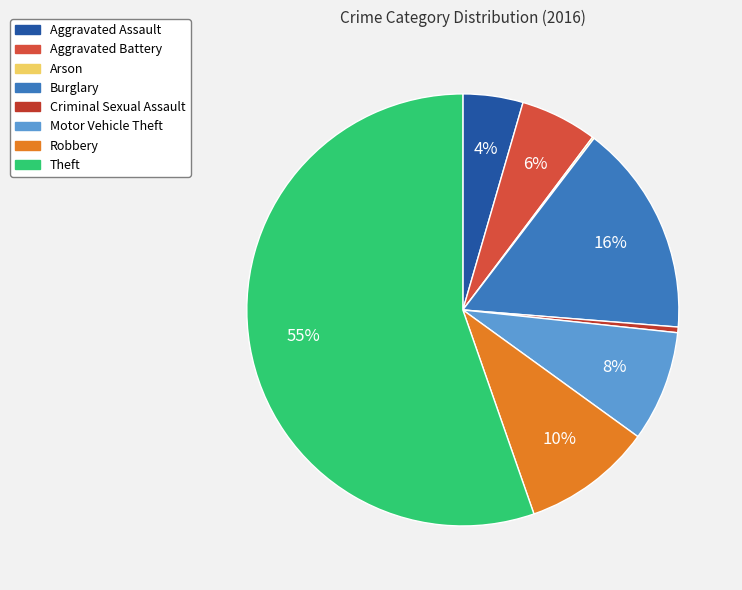

Which category has the smallest portion of the pie?

Arson